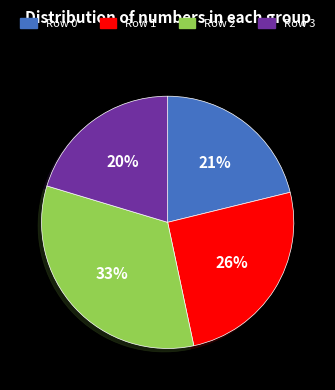

Which slice is the smallest?

Row 3